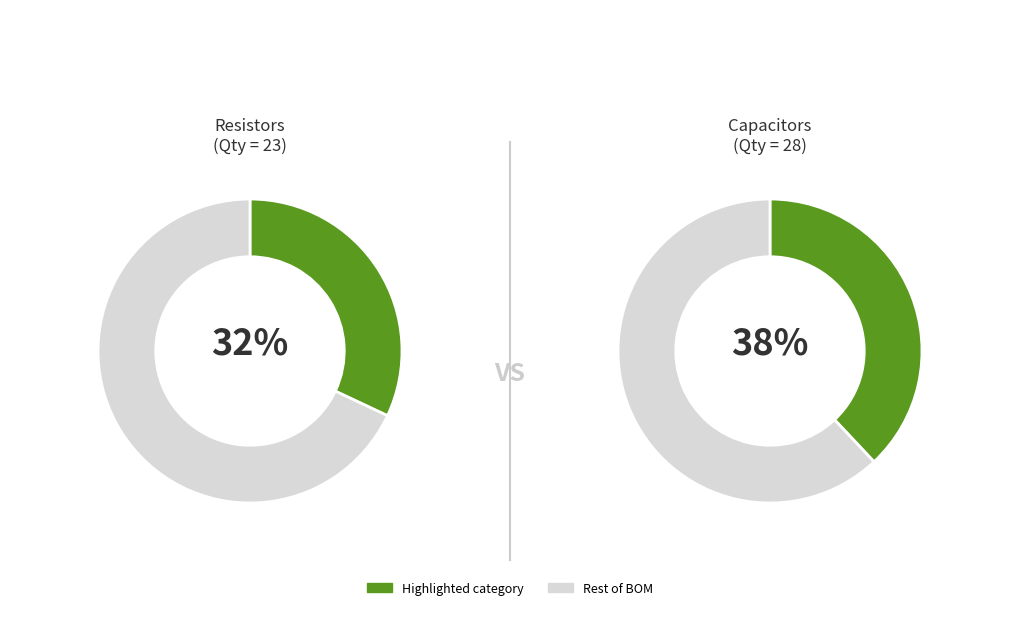

True or false: Button accounts for 14% of the total.

False